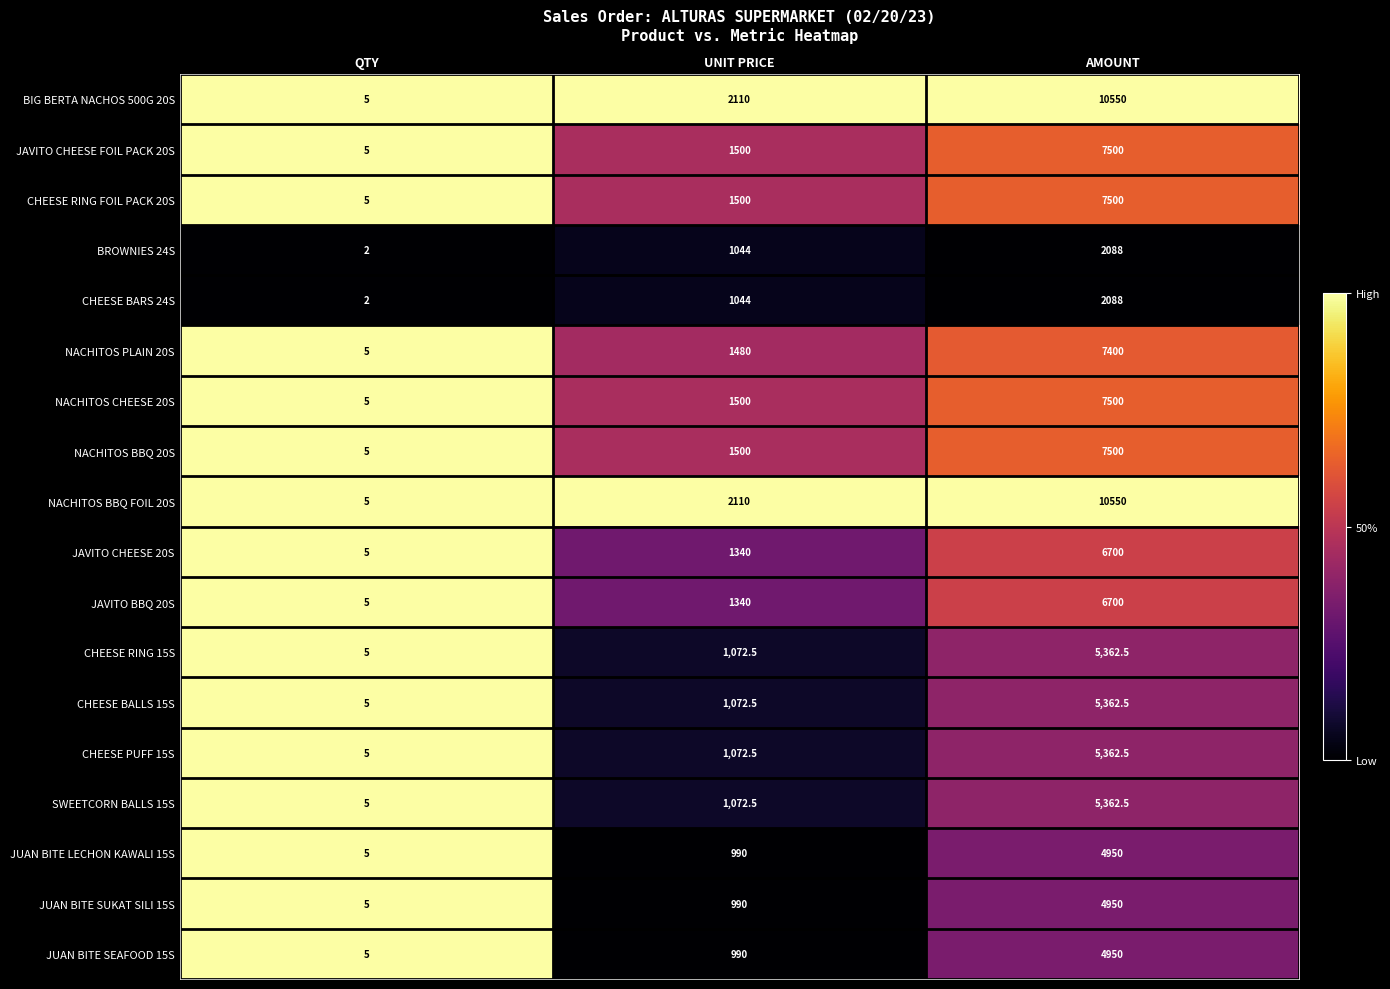

What is the sum of the NACHITOS BBQ 20S values at UNIT PRICE and AMOUNT?

9000.0